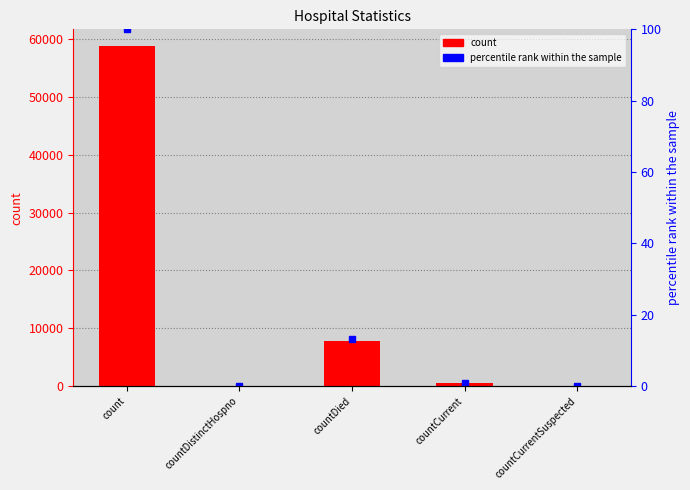

Which series has the widest spread of values?

count